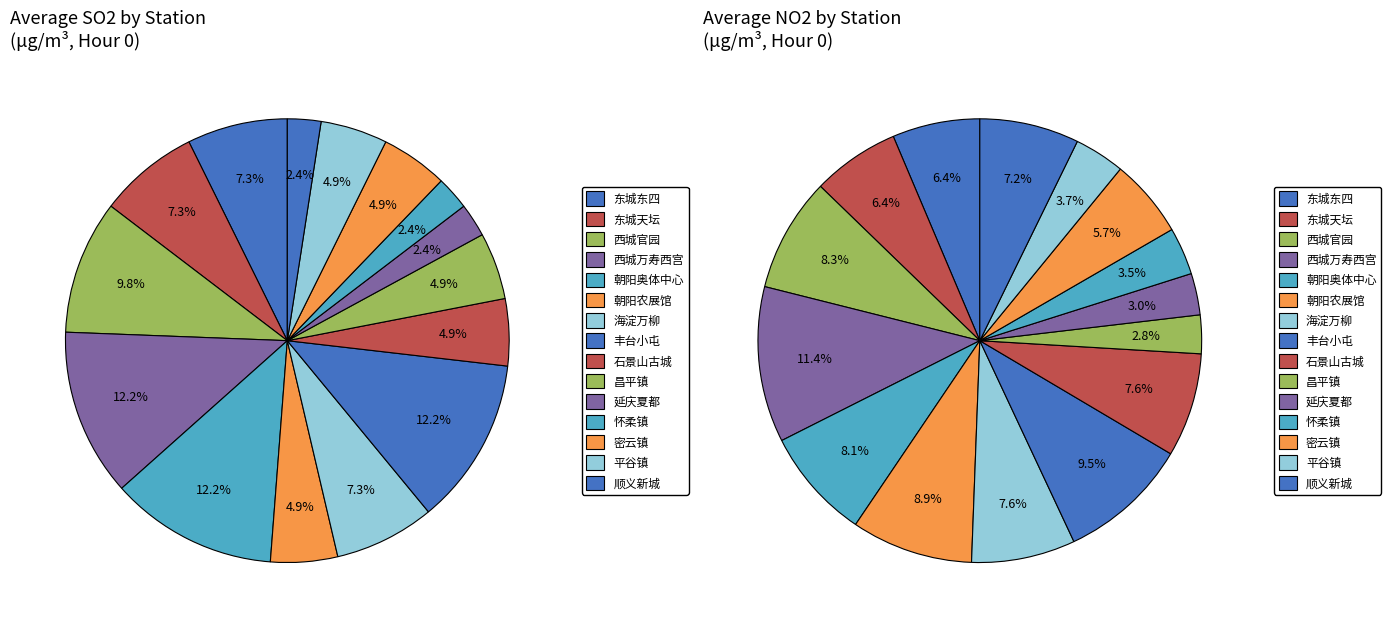

Is there a majority slice in this chart?

No